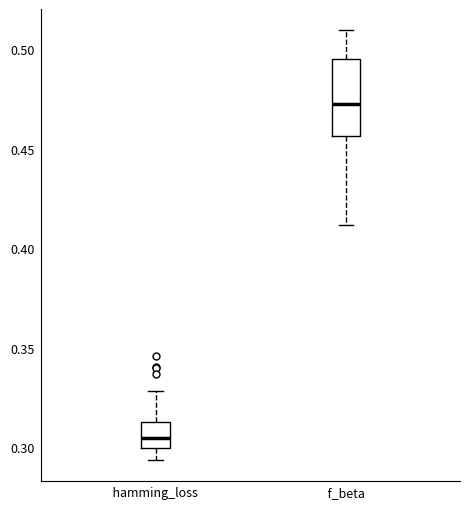

Where is the lower edge of the box for hamming_loss on the y-axis? The values are not printed on the chart, so give them approximately, as read against the axis.

0.300